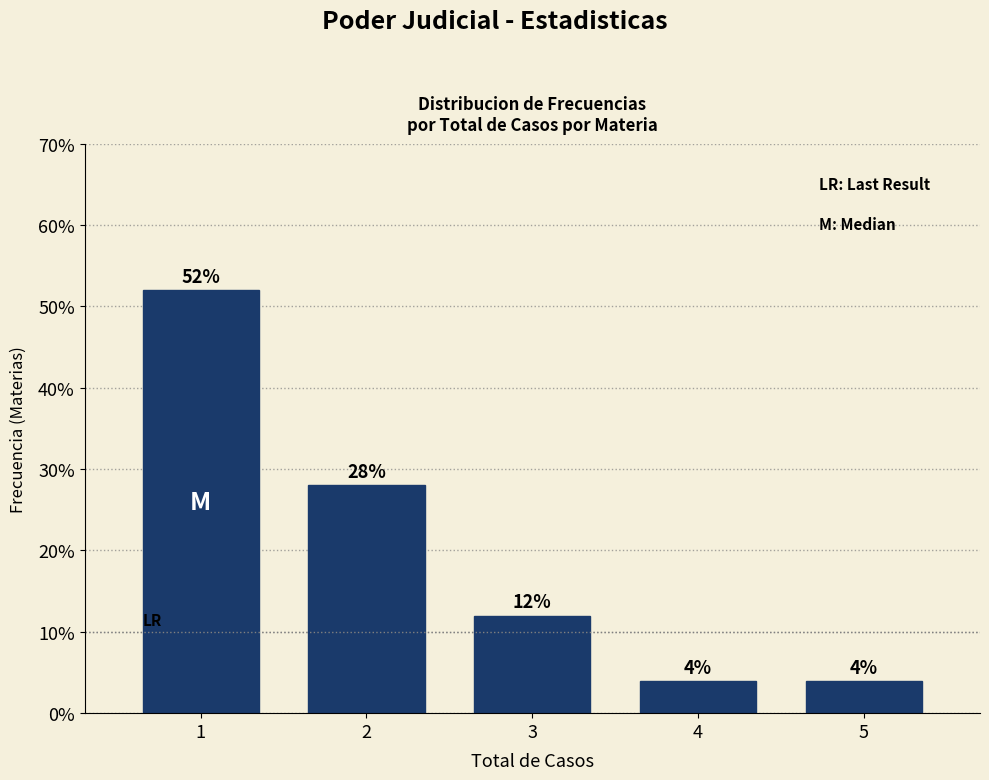

How tall is the bar that spans 3.5 to 4.5 on the x-axis?

4